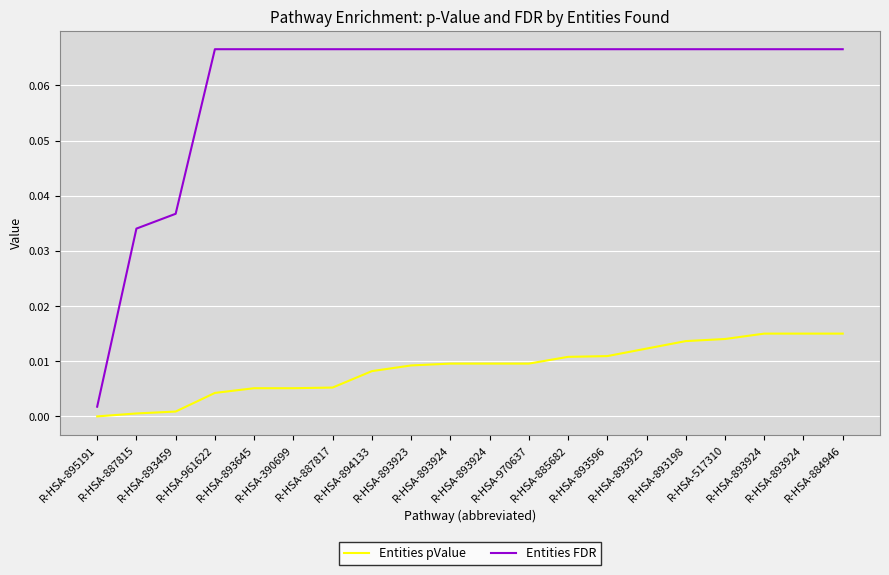

Which series has the largest total across all categories?

Entities FDR